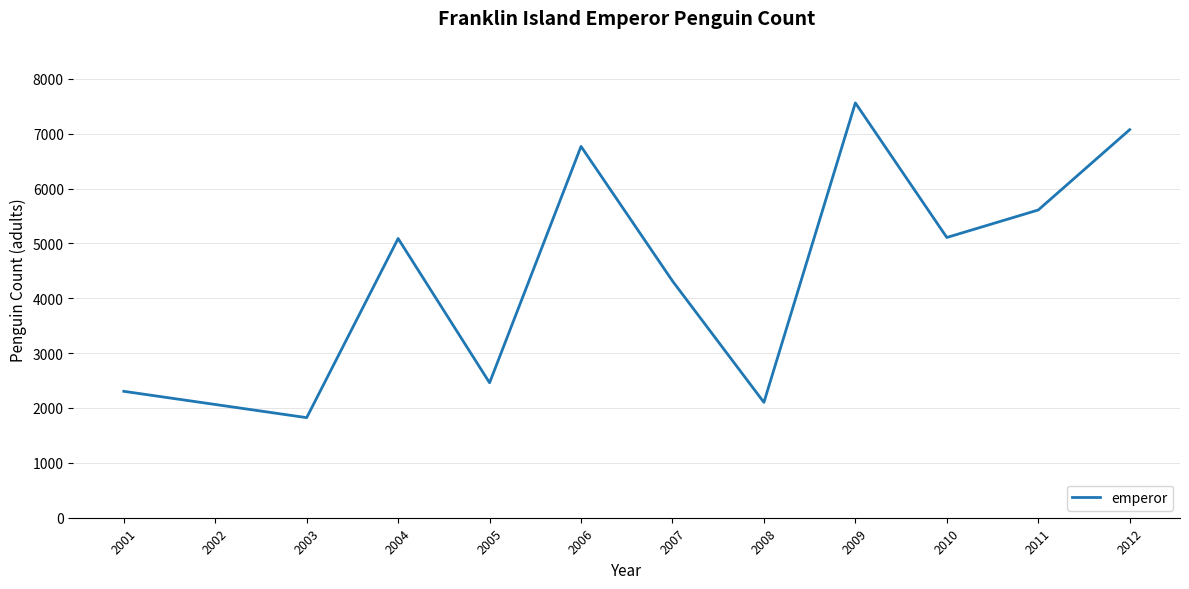

What is the difference between the maximum and minimum values?

5737